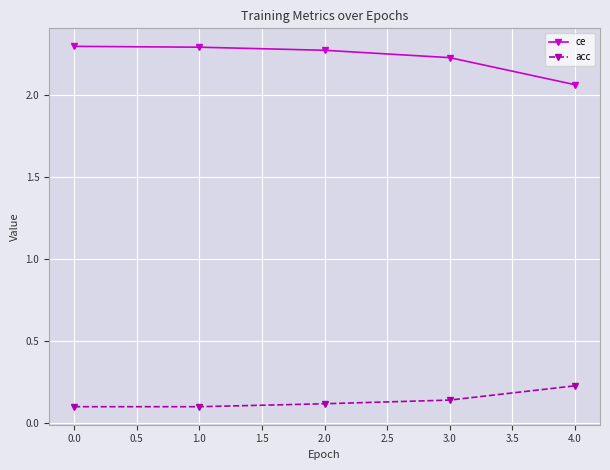

What is the sum of all acc values?

0.7